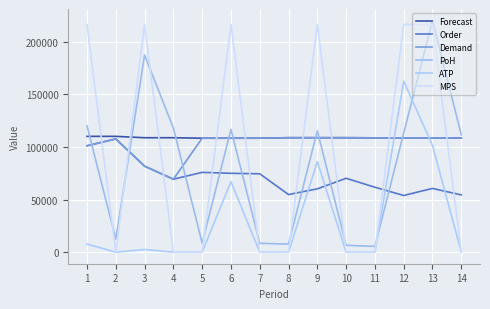

What is the total value across all series at 11?

284203